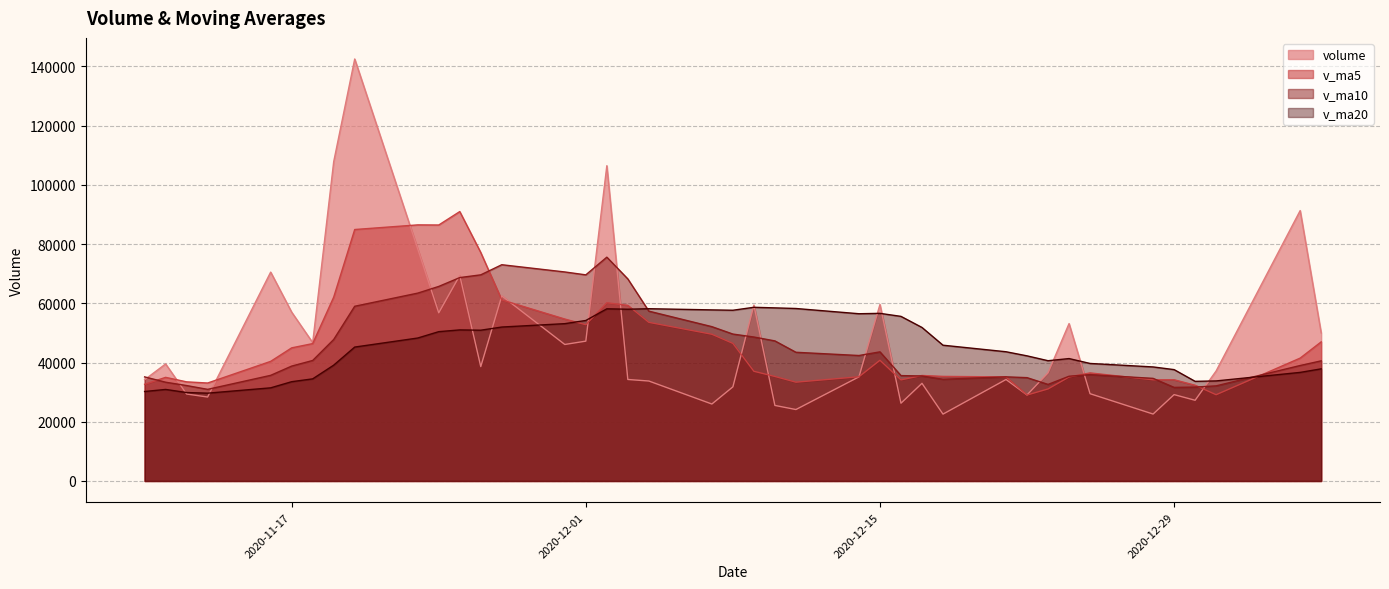

What is the average value of the v_ma10 series?

46290.0